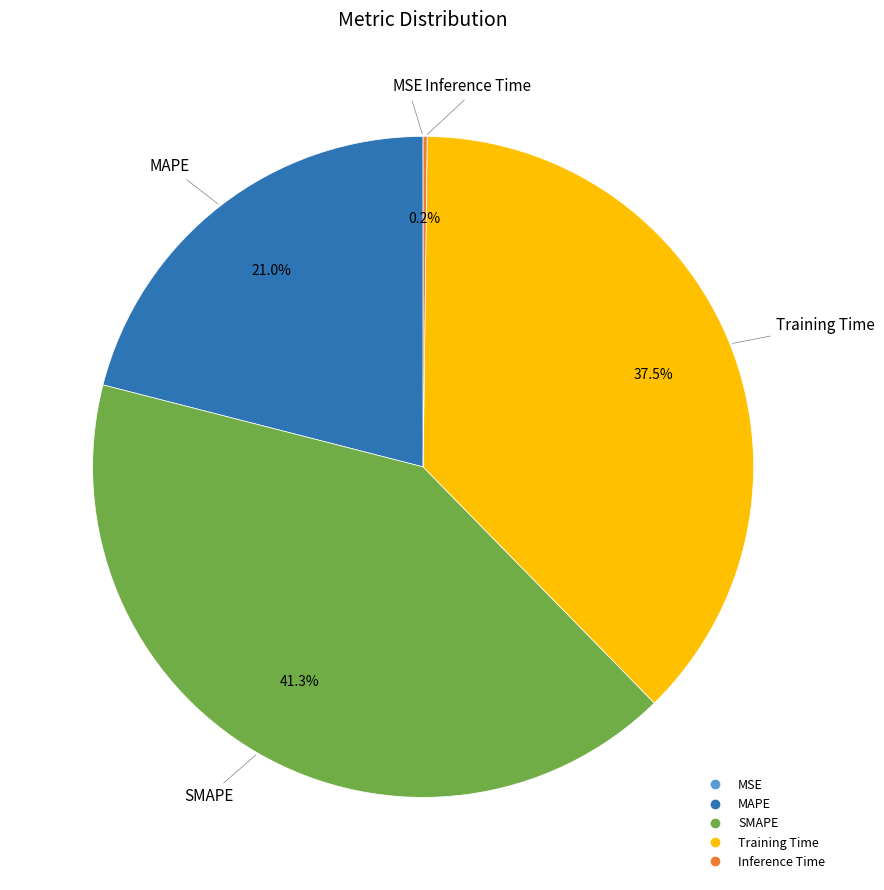

To the nearest percent, what is the combined percentage of SMAPE and MAPE?

62%